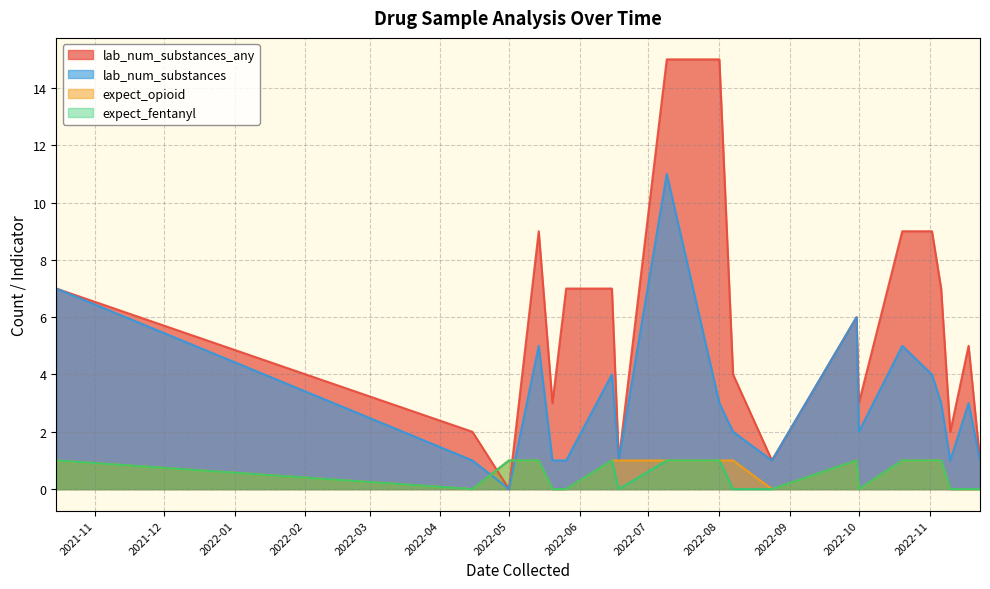

True or false: lab_num_substances_any and lab_num_substances cross at least once.

False